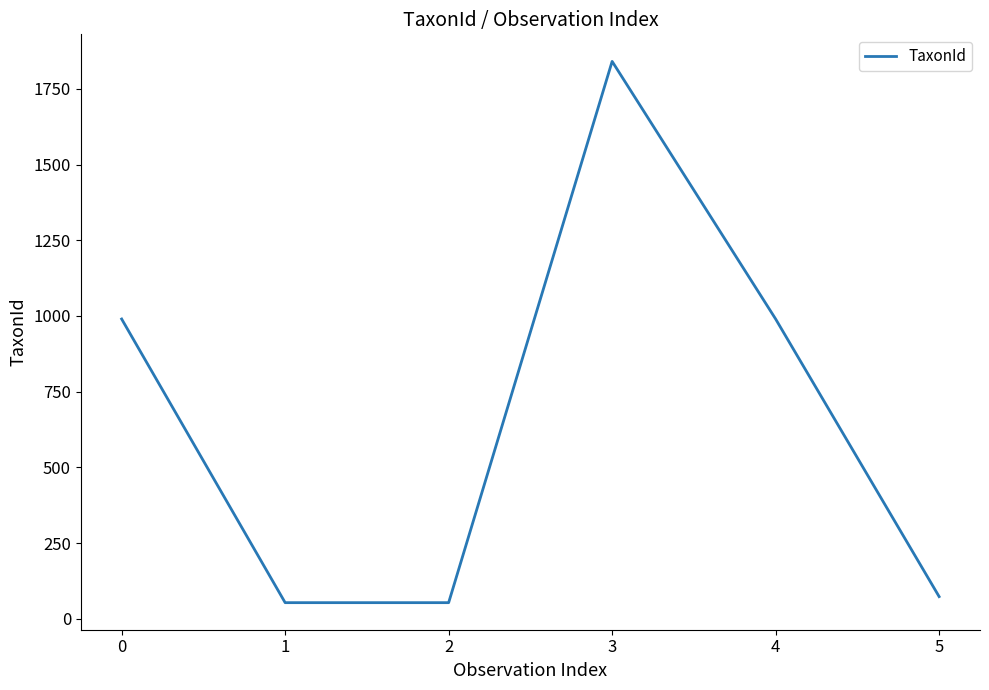

True or false: there are more than 1 points higher than both neighbors.

False